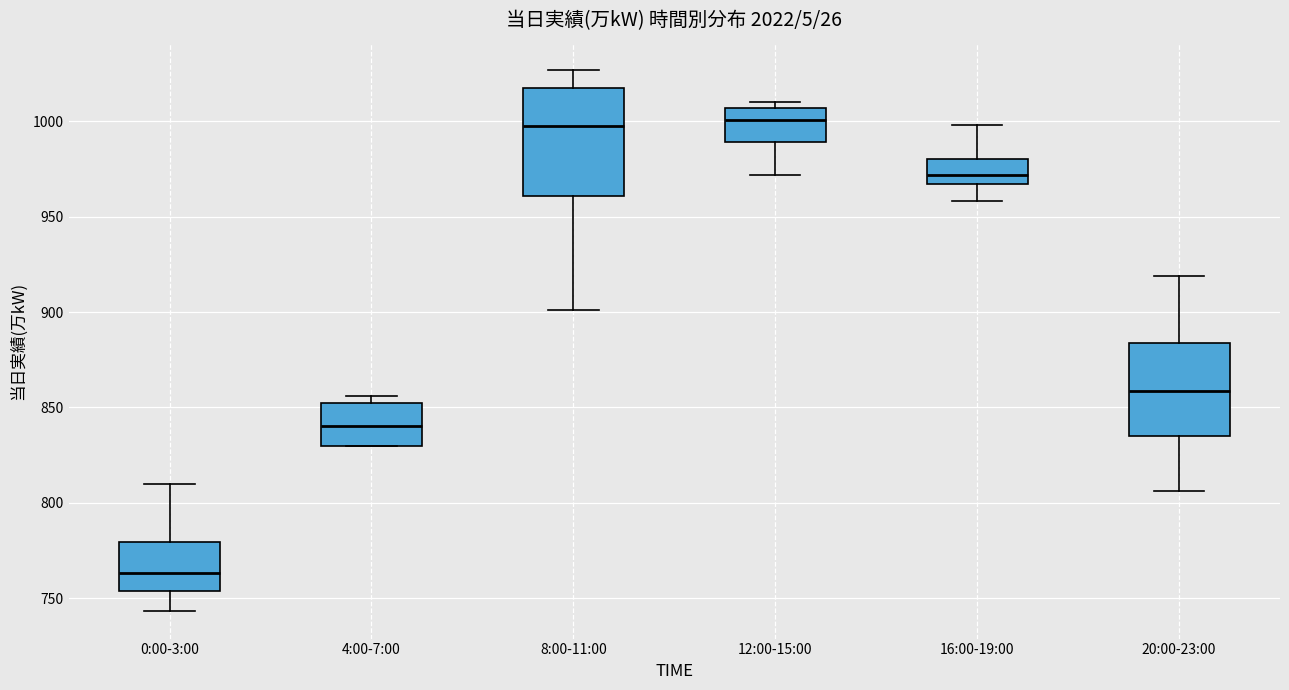

Reading left to right, transcribe this box plot: for each box, give where its median line is, the range the box spans, and where its two whiskers end, as read against the y-axis. The values are not printed on the chart, so give them approximately, as read against the axis.

0:00-3:00: median 765, box 755 to 780, whiskers 745 to 810
4:00-7:00: median 840, box 830 to 850, whiskers 830 to 855
8:00-11:00: median 1000, box 960 to 1015, whiskers 900 to 1025
12:00-15:00: median 1000, box 990 to 1005, whiskers 970 to 1010
16:00-19:00: median 970, box 965 to 980, whiskers 960 to 1000
20:00-23:00: median 860, box 835 to 885, whiskers 805 to 920